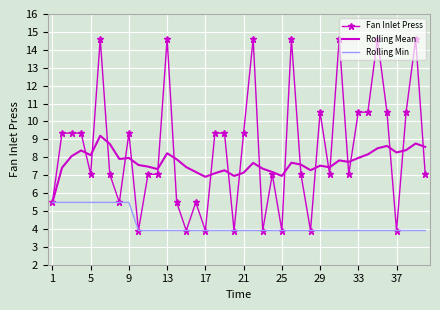

What are all the series names shown in the legend?

Fan Inlet Press, Rolling Mean, Rolling Min